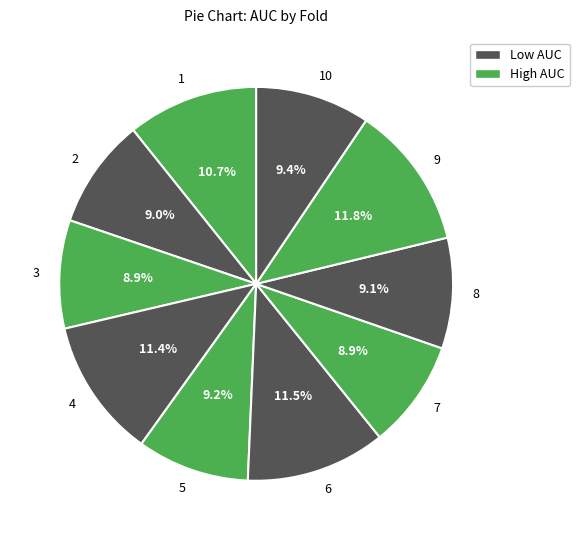

To the nearest percent, what is the average slice percentage?

10%